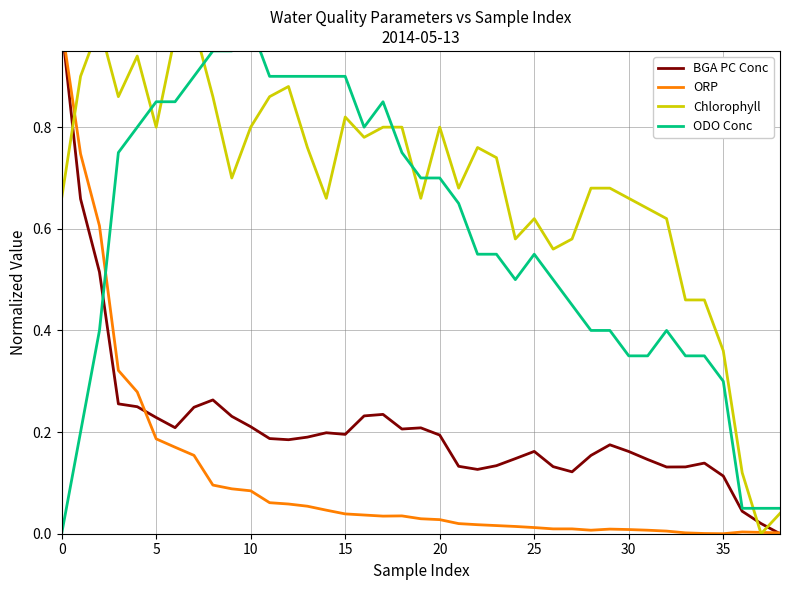

Which series ends up on top after the final intersection of ODO Conc and Chlorophyll?

ODO Conc